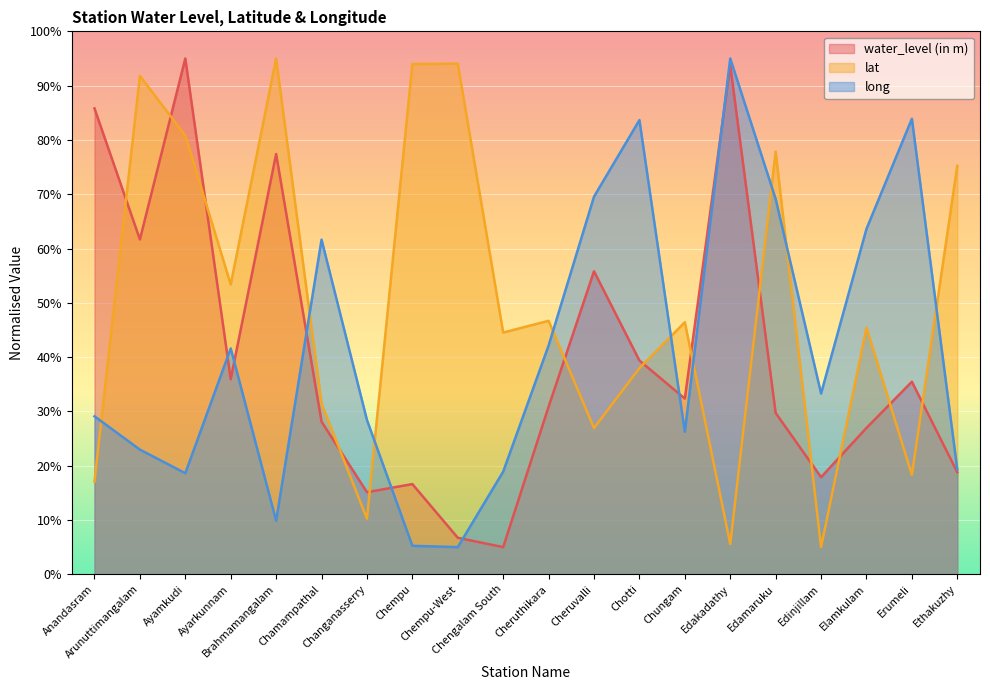

What is the highest value of the lat series?

95.0